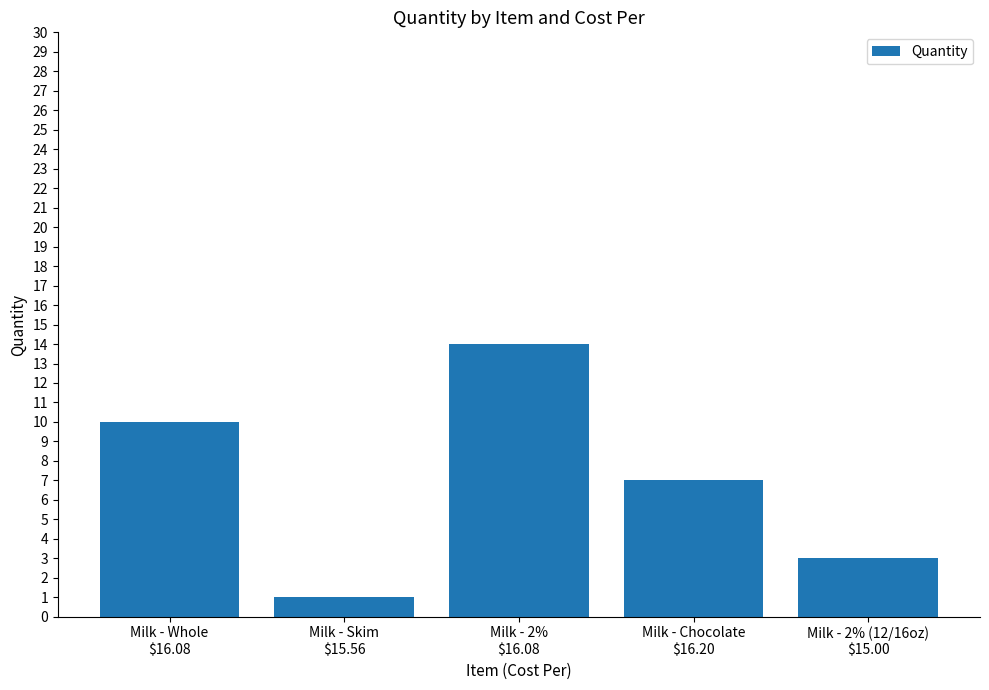

What is the sum of the values at Milk - Skim
$15.56 and Milk - Chocolate
$16.20?

8